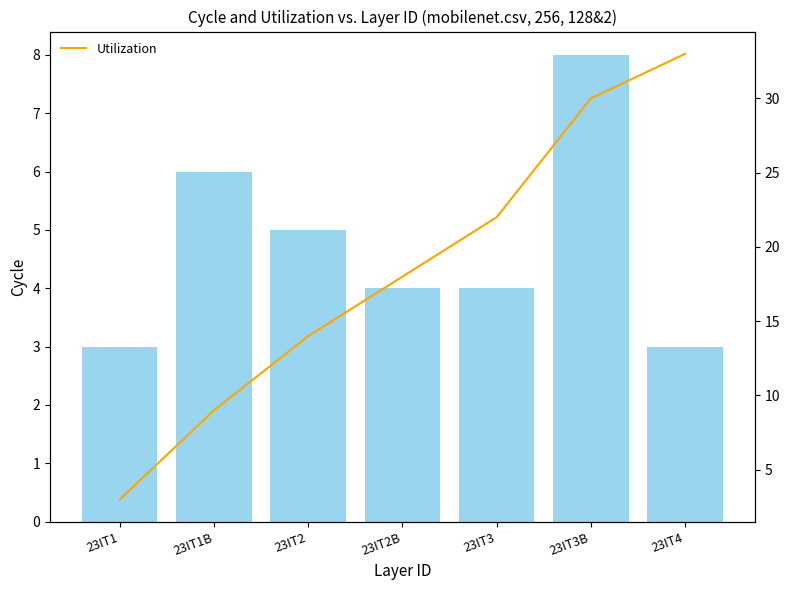

Between 23IT1B and 23IT1, which is larger?

23IT1B